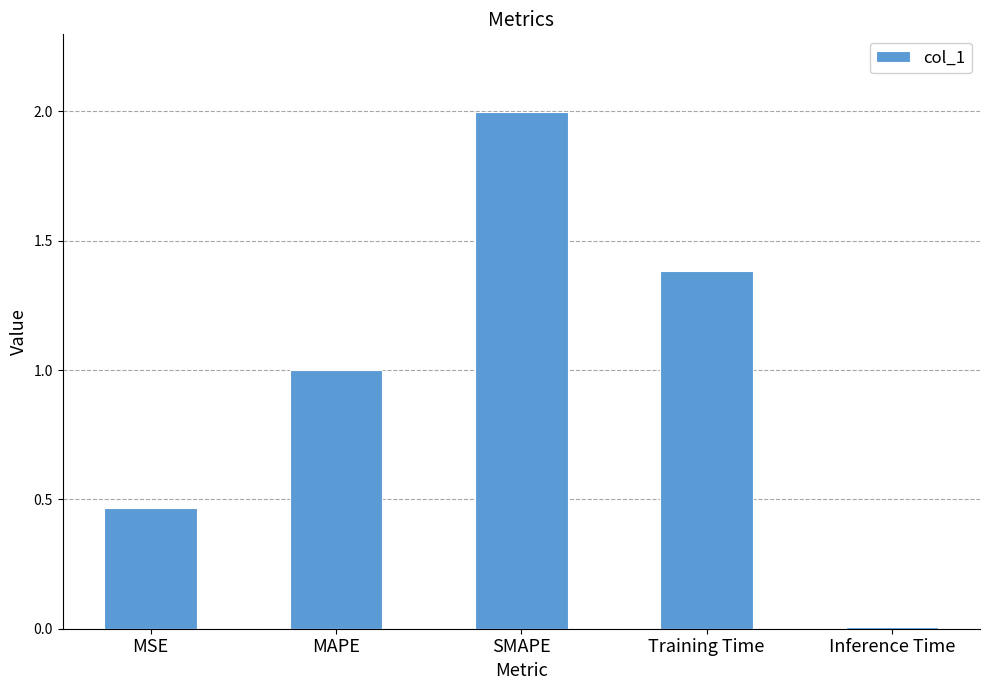

The value at Training Time is 1.4. True or false?

True